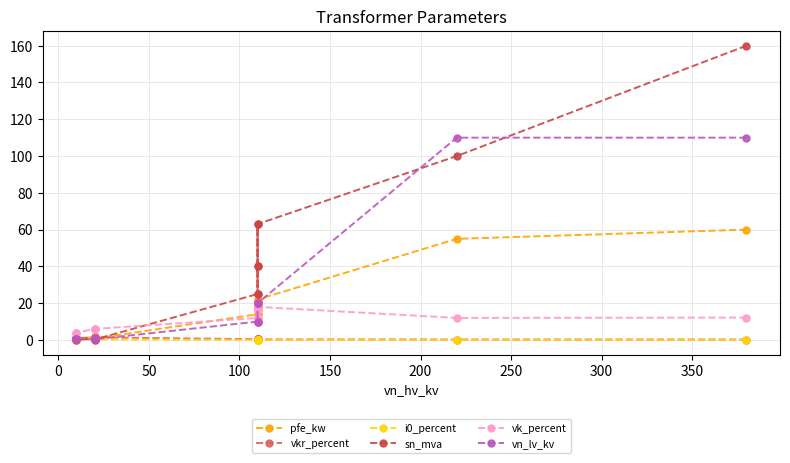

How many lines are shown in the chart?

6